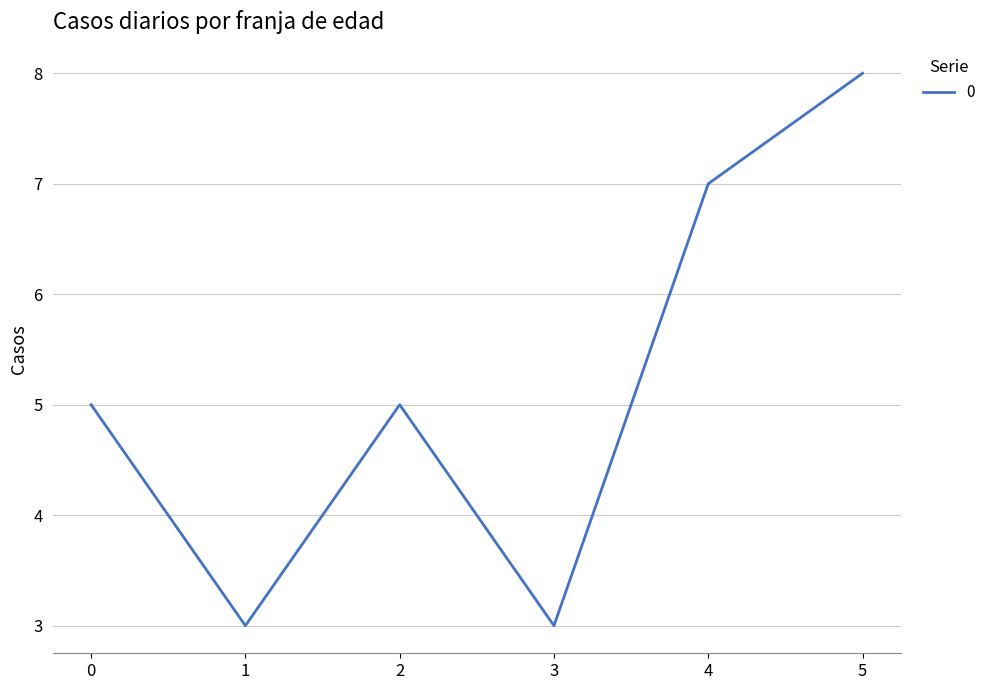

How many categories are shown in the chart?

6